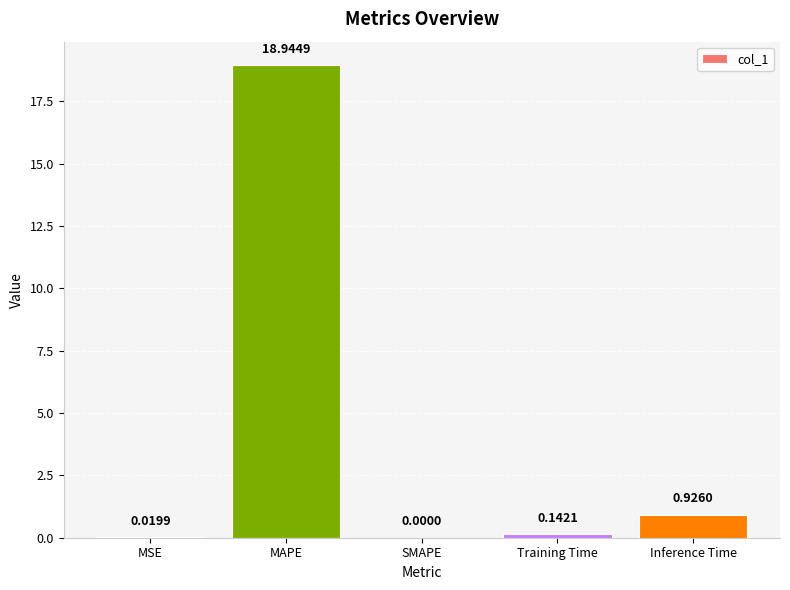

Where is the data nearest to the value 9?

Inference Time